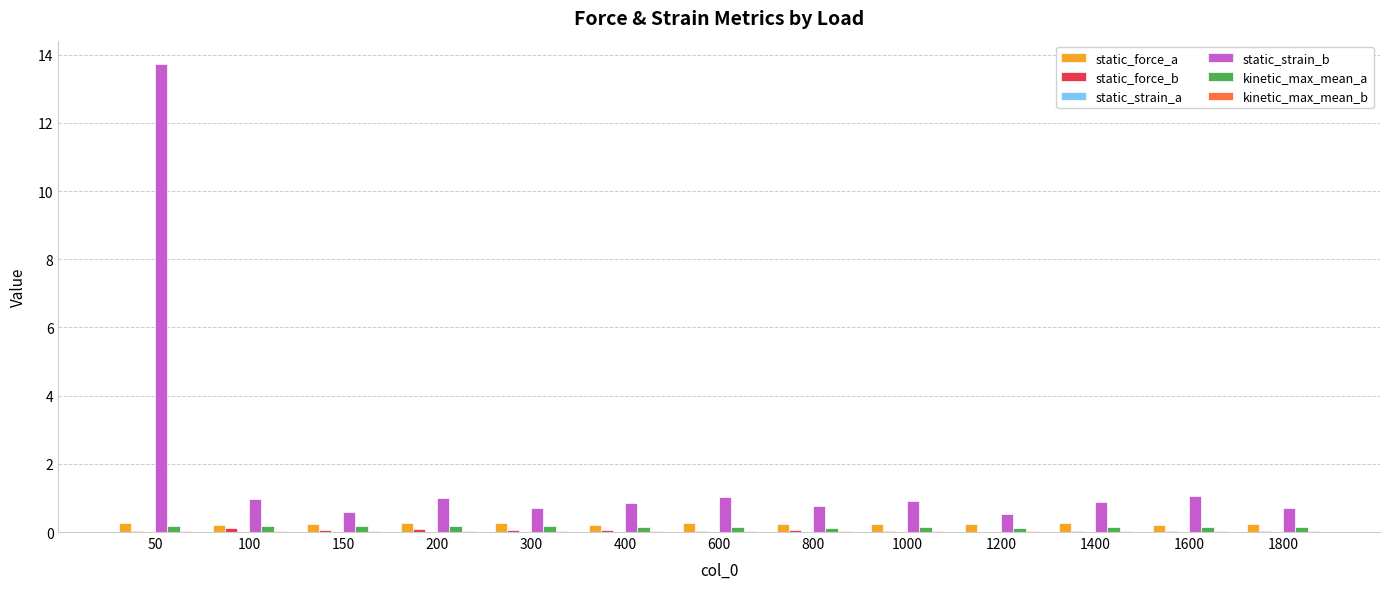

What is the greatest value displayed?

13.7